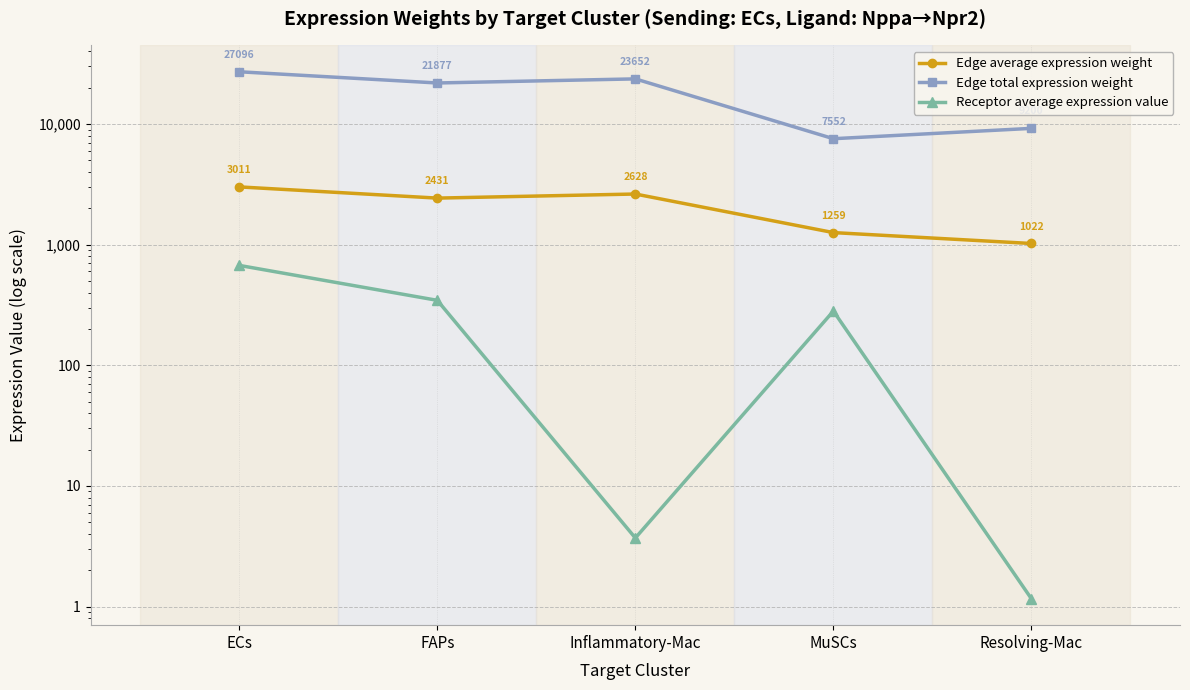

What is the difference between the maximum and minimum values in the Edge total expression weight series?

19543.8